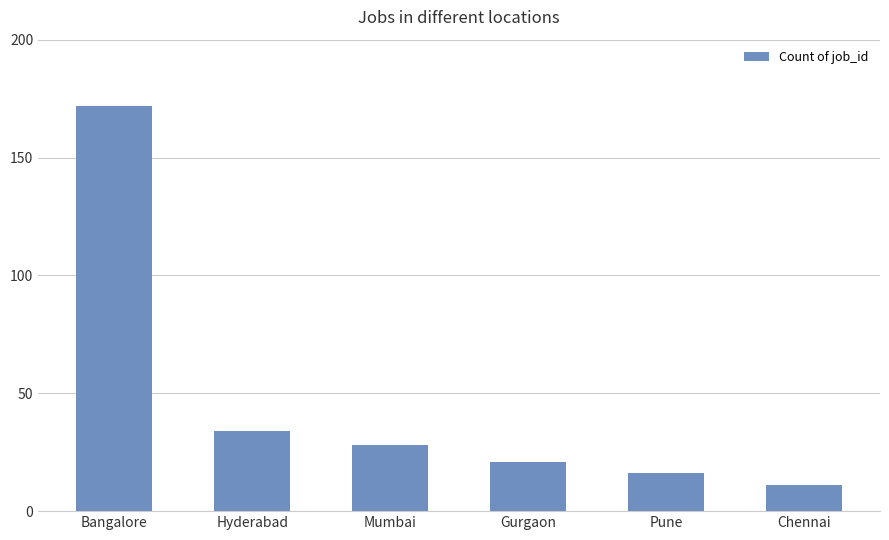

Does the chart contain stacked bars?

No